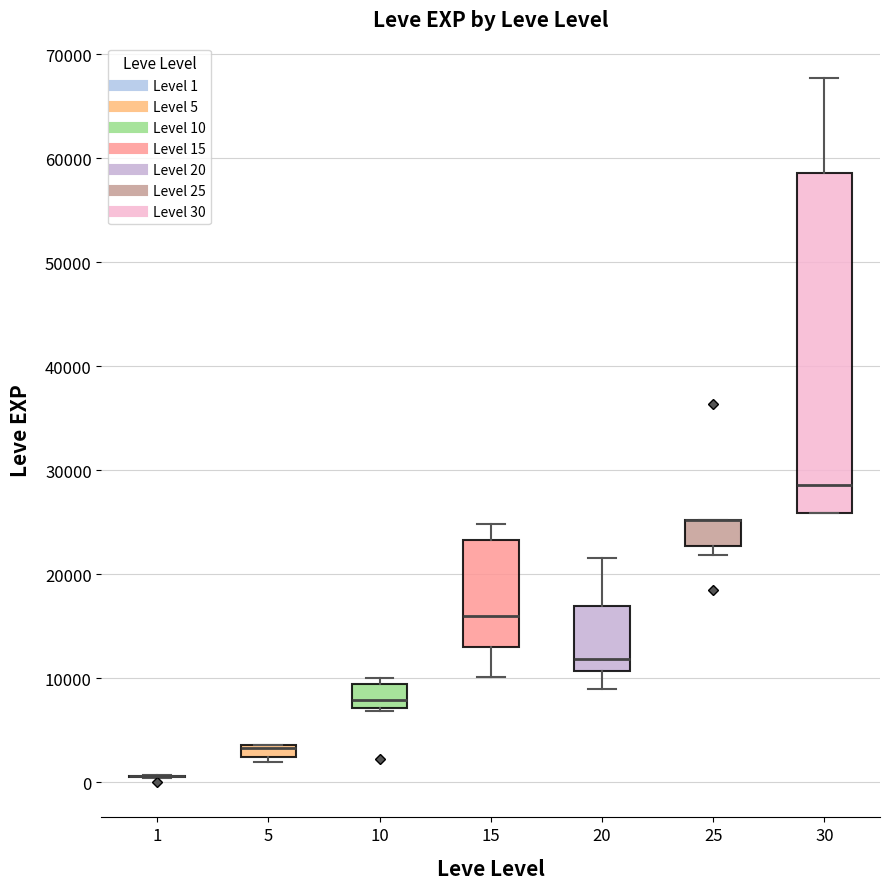

Comparing the boxes themselves (not the whiskers), which one is the tallest?

30